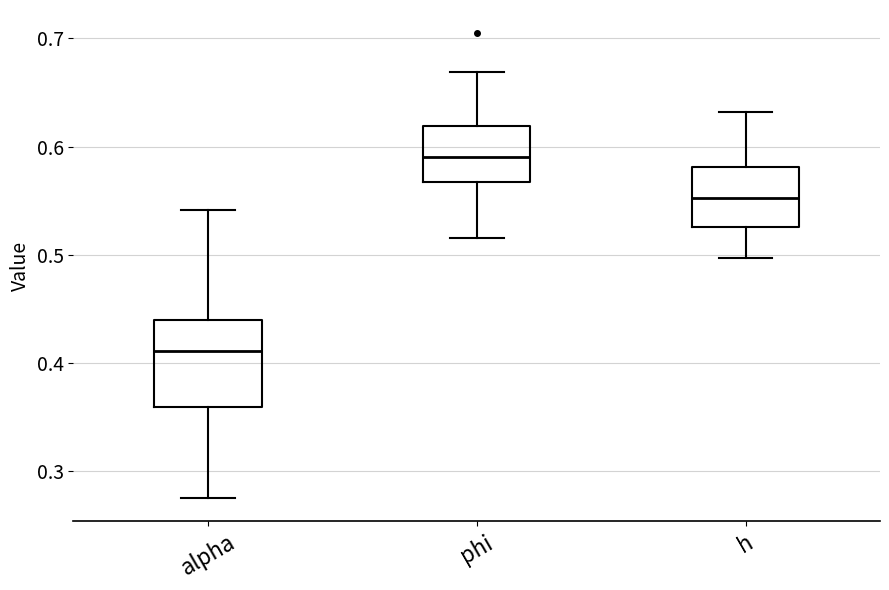

Reading left to right, read every box against the y-axis: the position of its median line, the range the box covers, and the ends of its whiskers. The values are not printed on the chart, so give them approximately, as read against the axis.

alpha: median 0.41, box 0.36 to 0.44, whiskers 0.28 to 0.54
phi: median 0.59, box 0.57 to 0.62, whiskers 0.52 to 0.67
h: median 0.55, box 0.53 to 0.58, whiskers 0.50 to 0.63